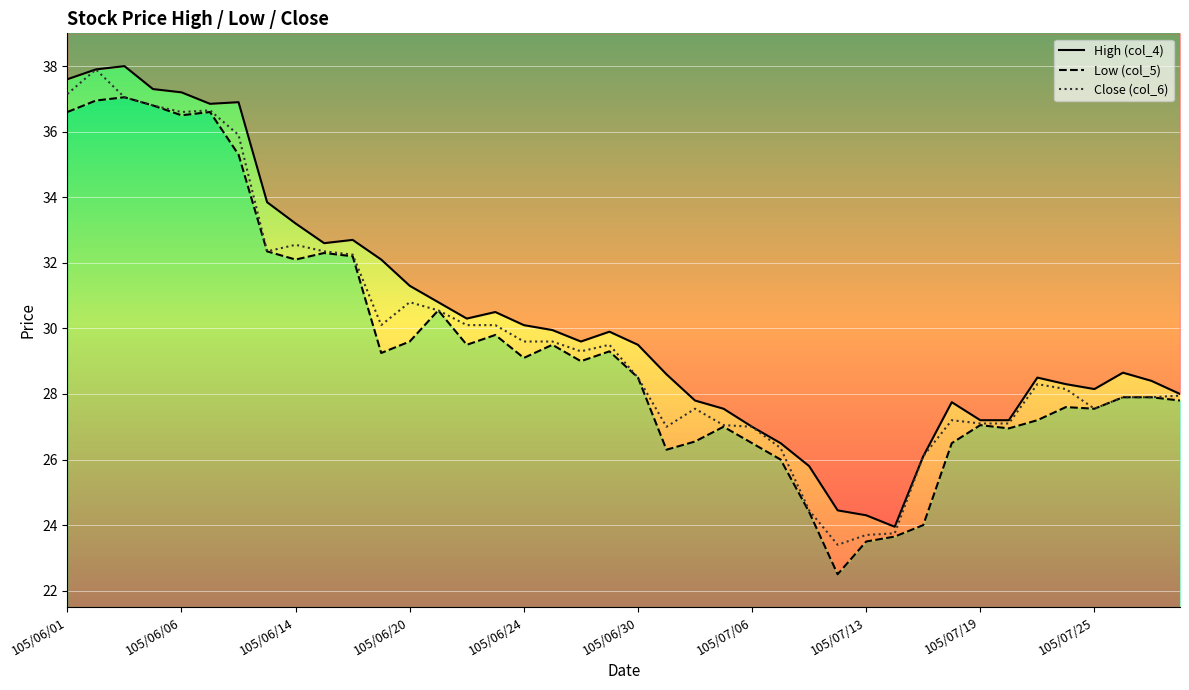

What is the minimum value shown in the chart?

22.5